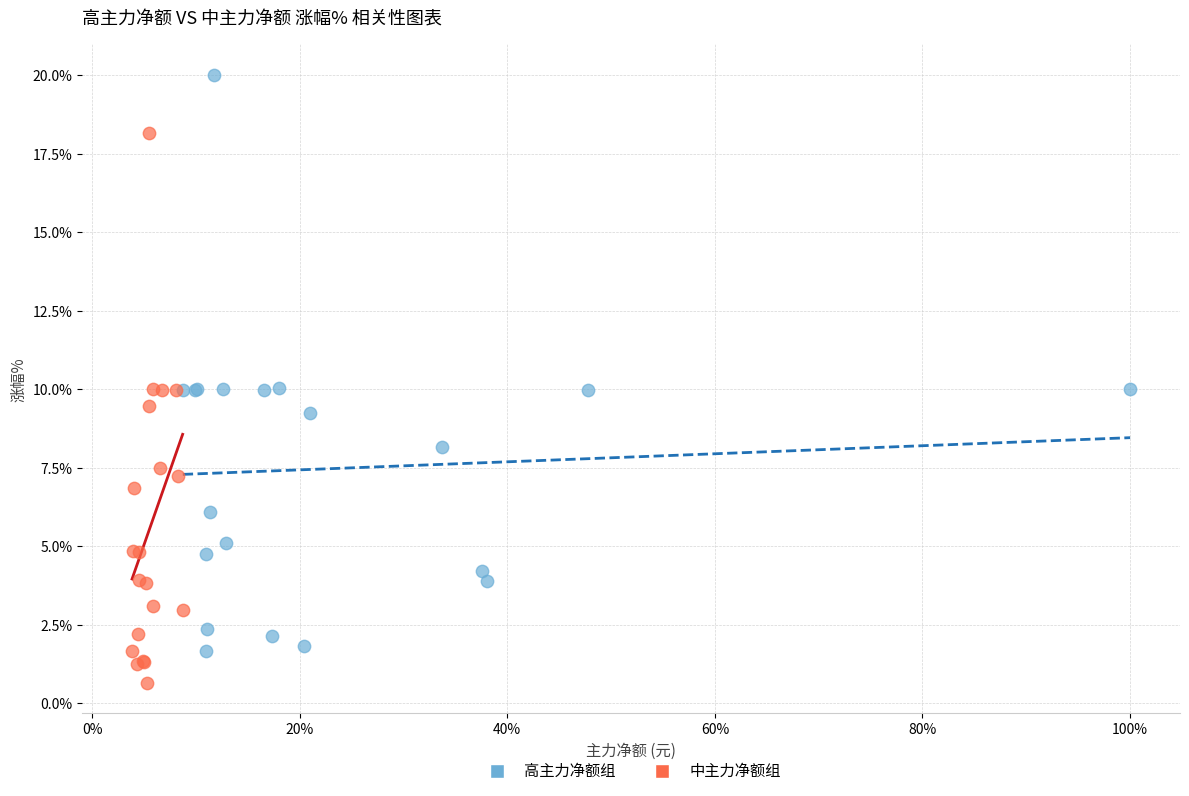

Which series reaches the minimum Y coordinate?

中主力净额组